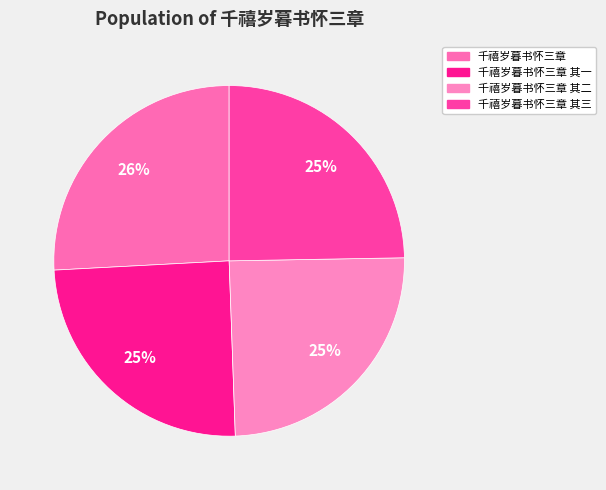

What percentage is the 千禧岁暮书怀三章 其二 slice, to the nearest percent?

25%